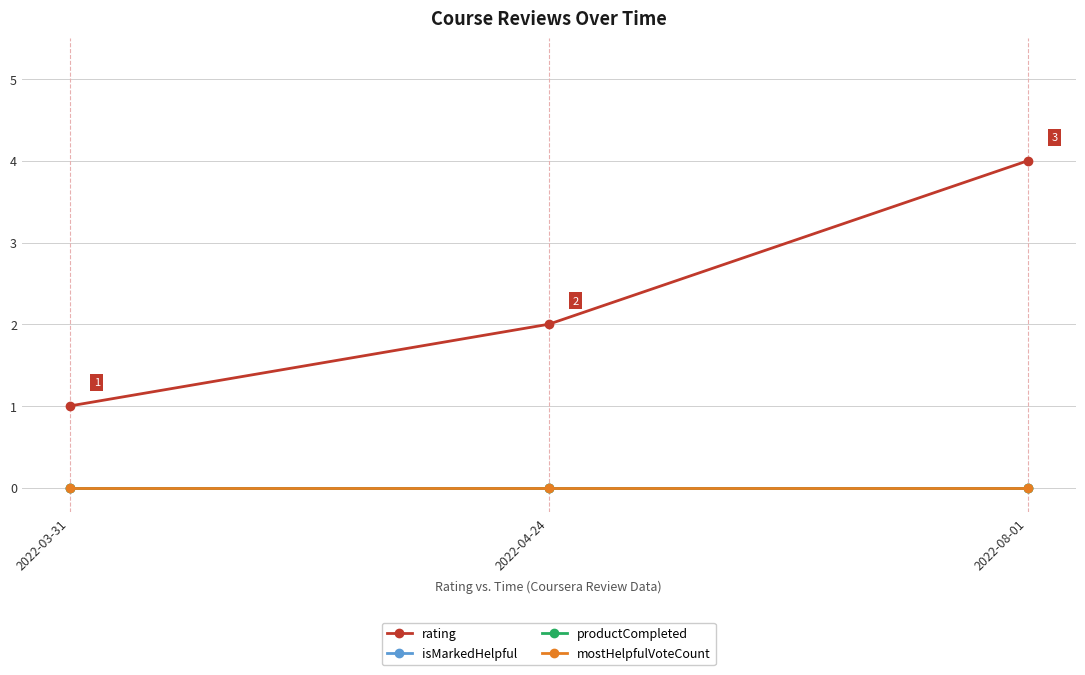

Is this an area chart (filled region under the line)?

No